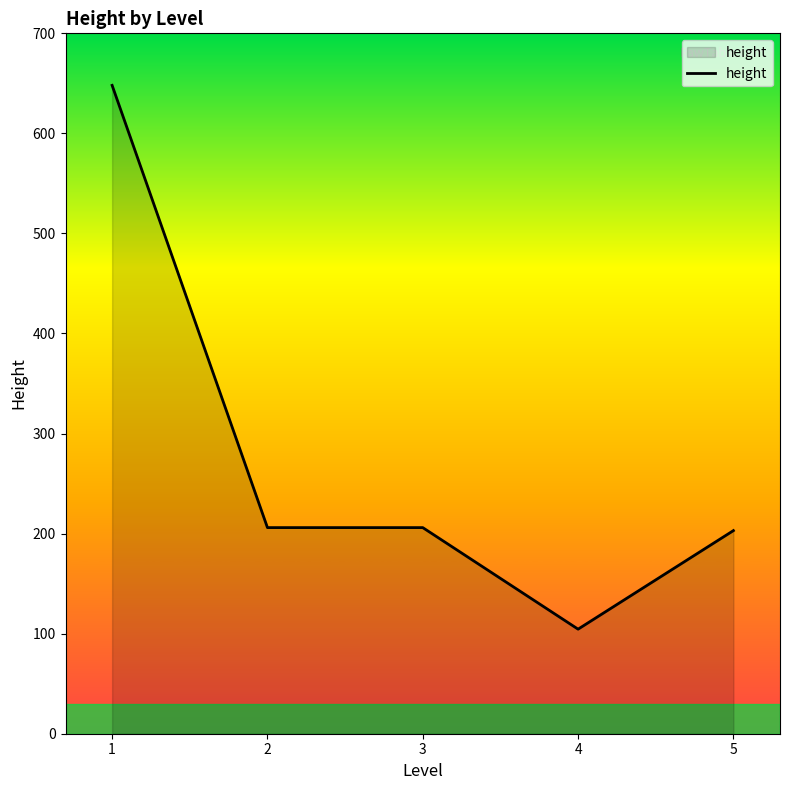

Reading left to right, extract all data points from this chart.

648.0	206.0	206.0	104.5	203.0